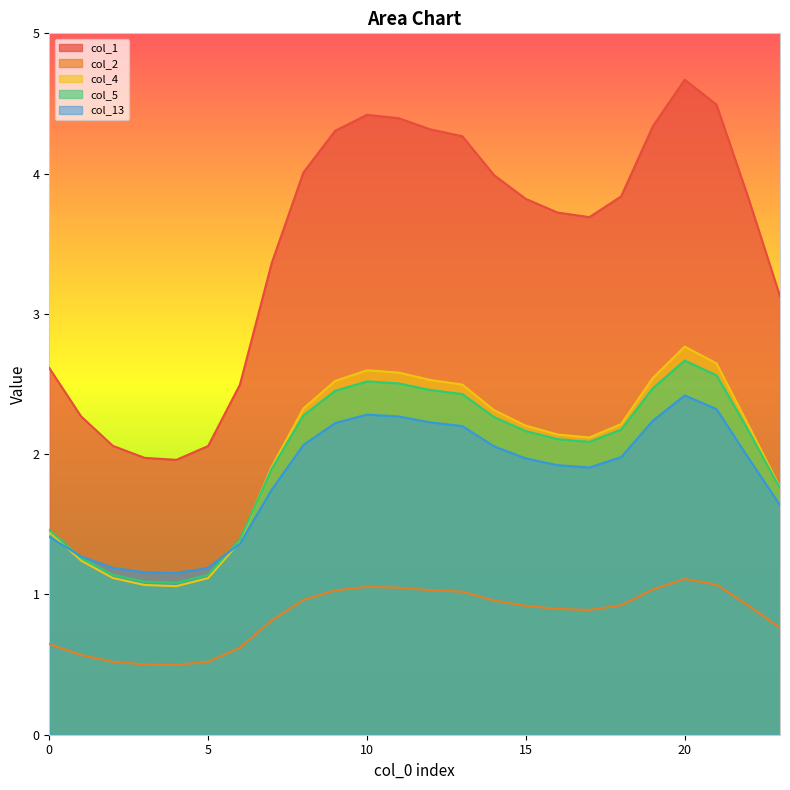

Between 14 and 20, which is larger?

20